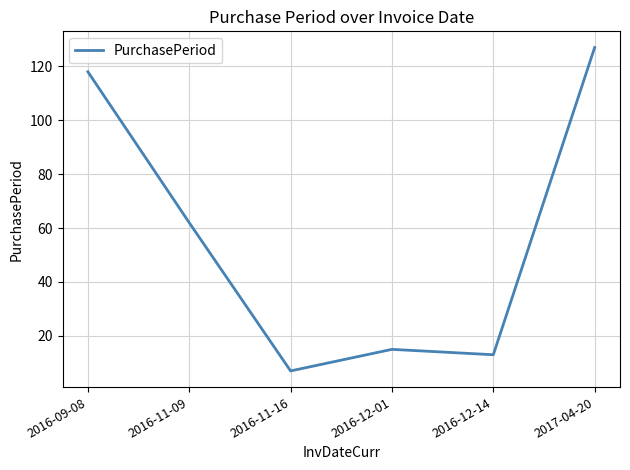

Is this an area chart (filled region under the line)?

No